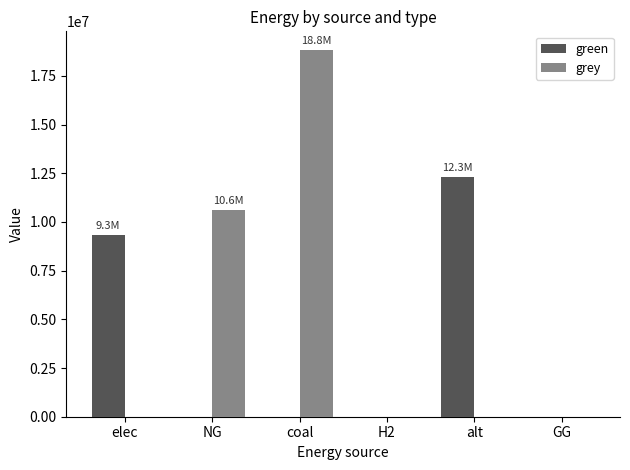

Between coal and GG, which series saw the biggest shift?

grey